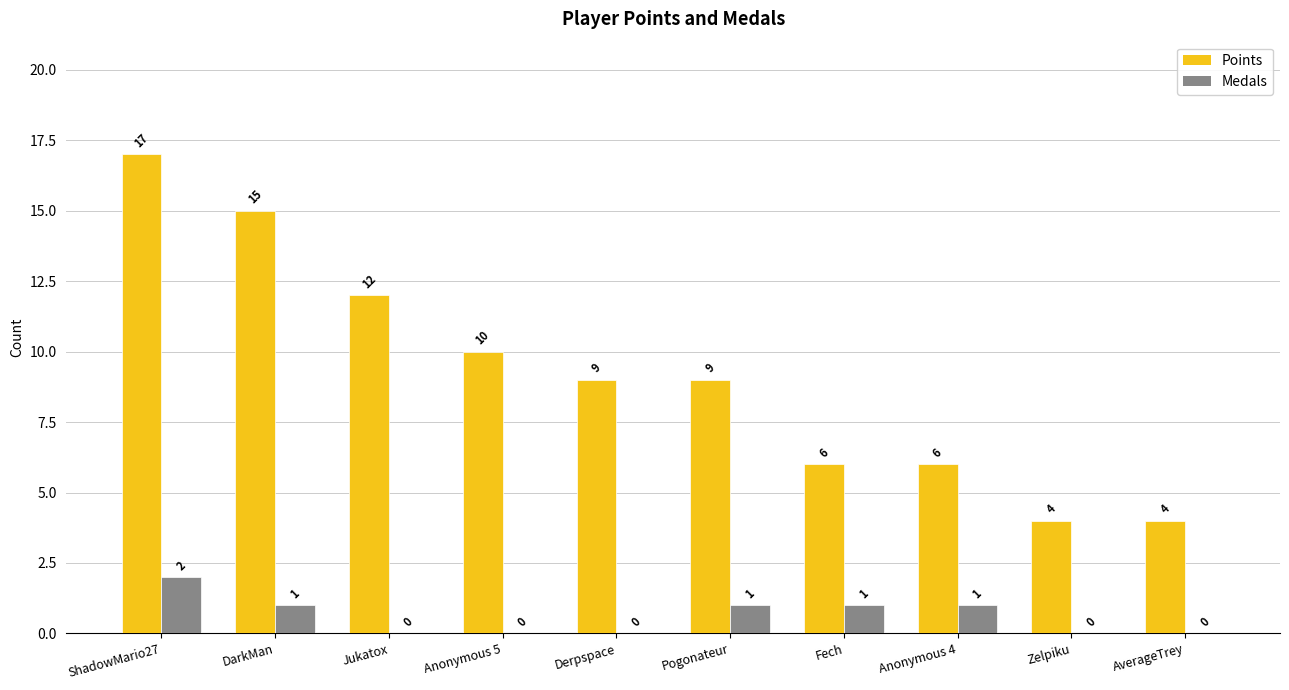

Are the bars horizontal?

No